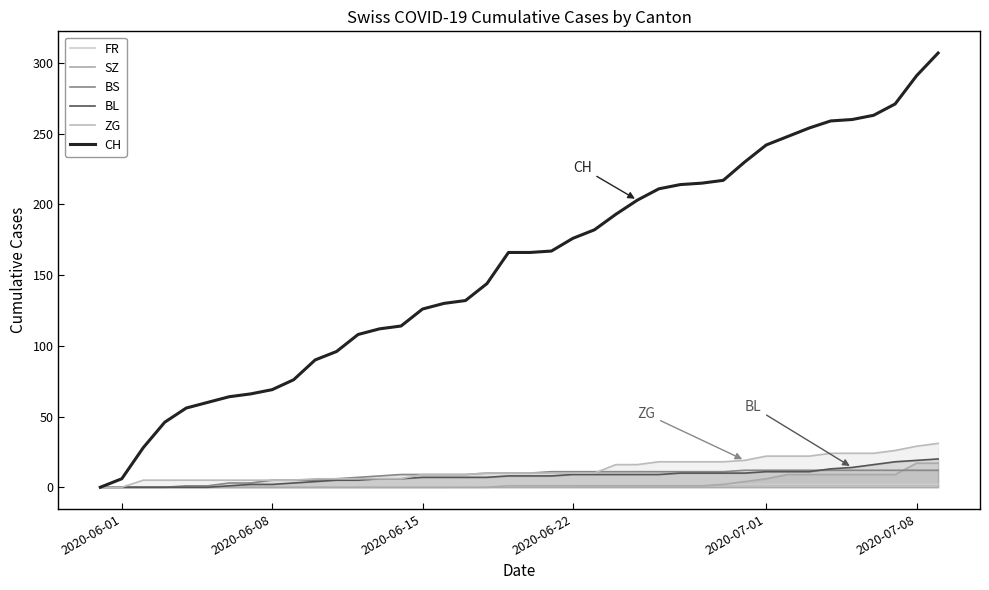

How many categories are shown in the chart?

40